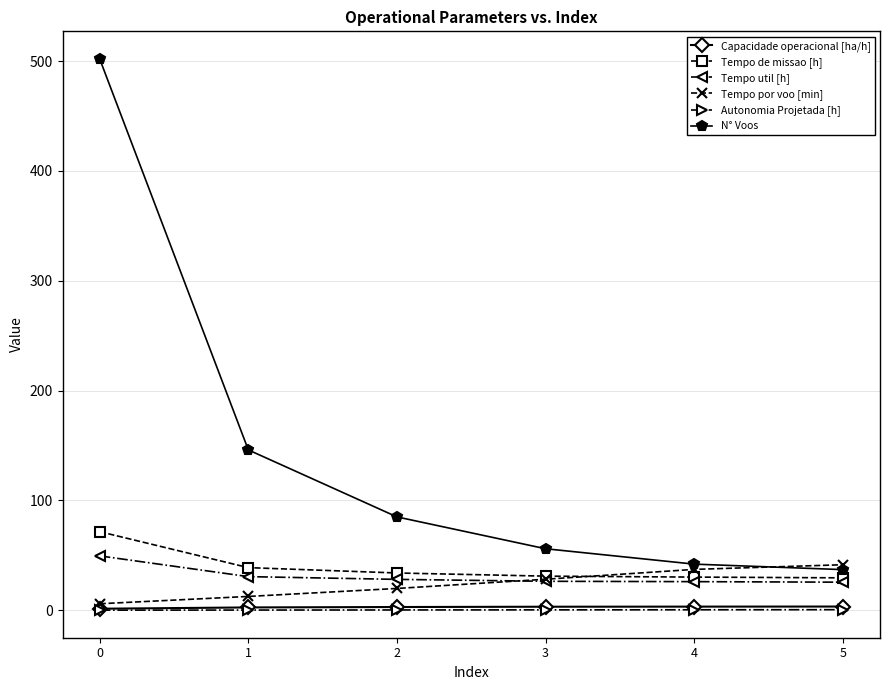

What is the value of the Tempo de missao [h] point at the 6th from the left?

29.5